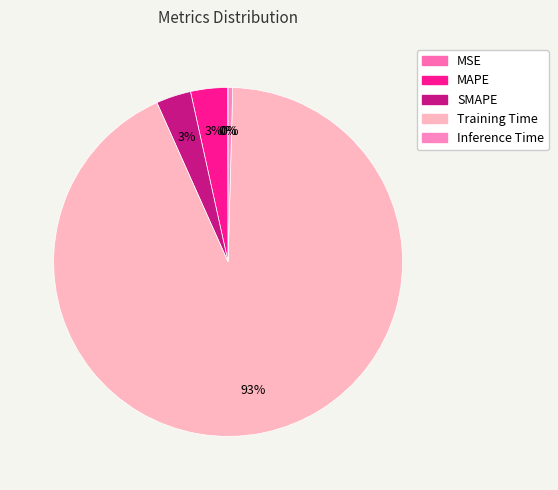

To the nearest percent, what is the difference between the SMAPE and Inference Time slice percentages?

3%